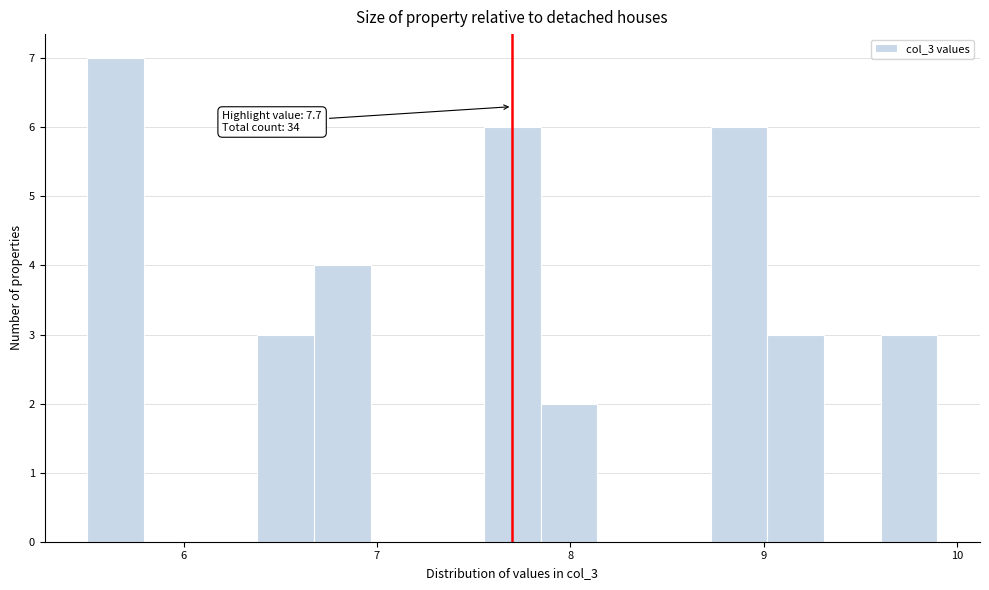

Around what value on the x-axis is the tallest bar? Give the approximate position of its centre, as read against the axis.

5.6